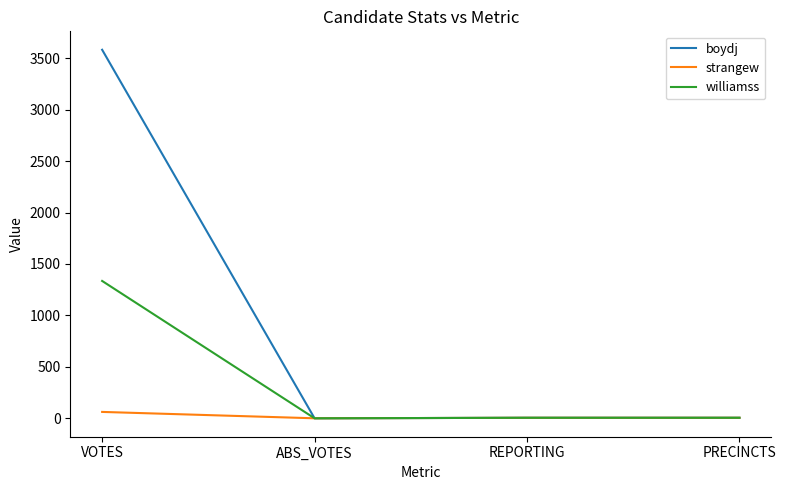

What is the maximum value shown in the chart?

3582